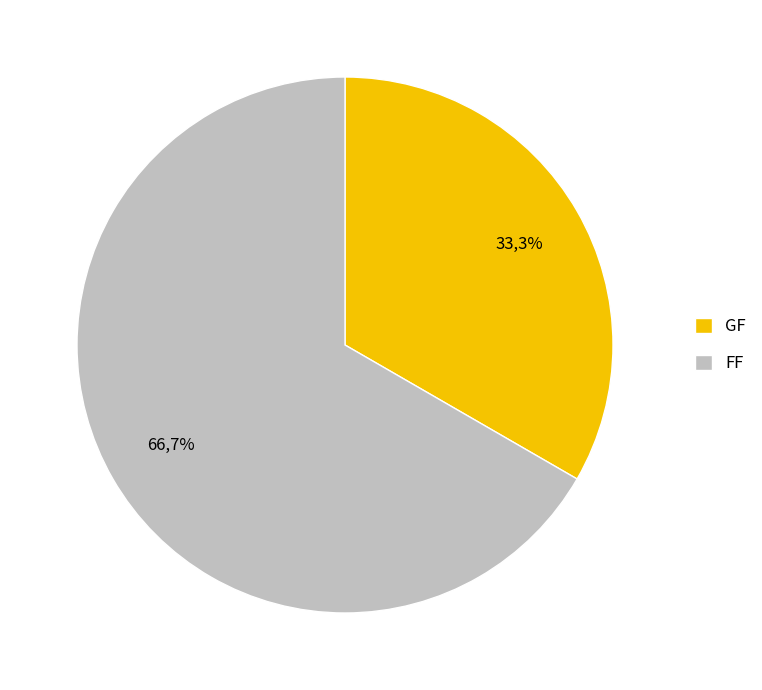

How many slices are in this pie chart?

2